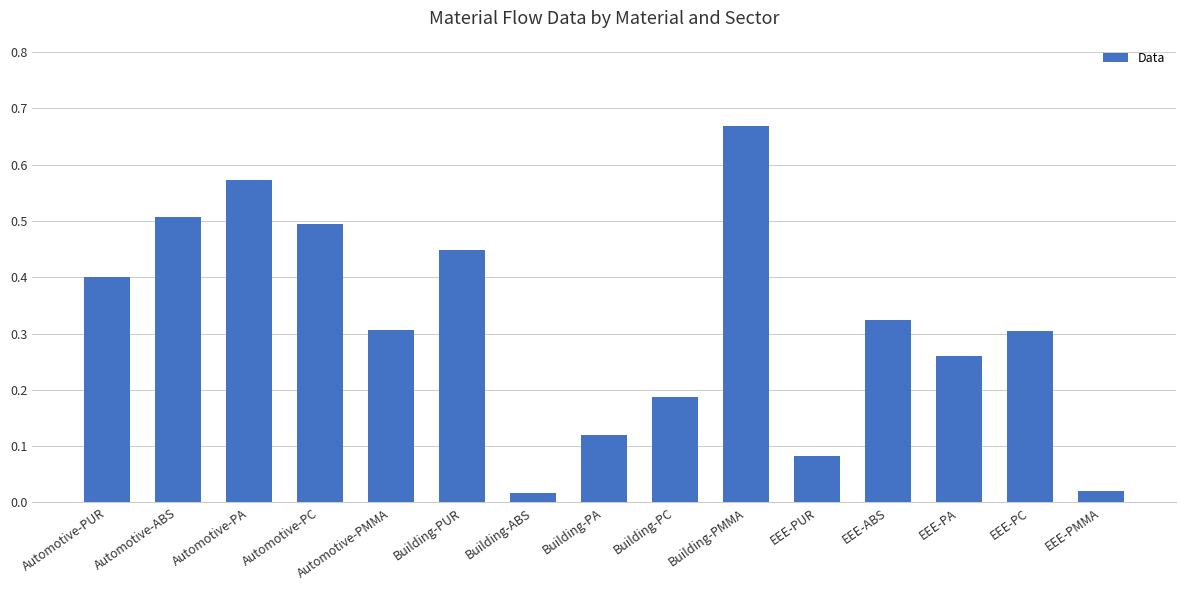

What position from the left is Automotive-PMMA?

5